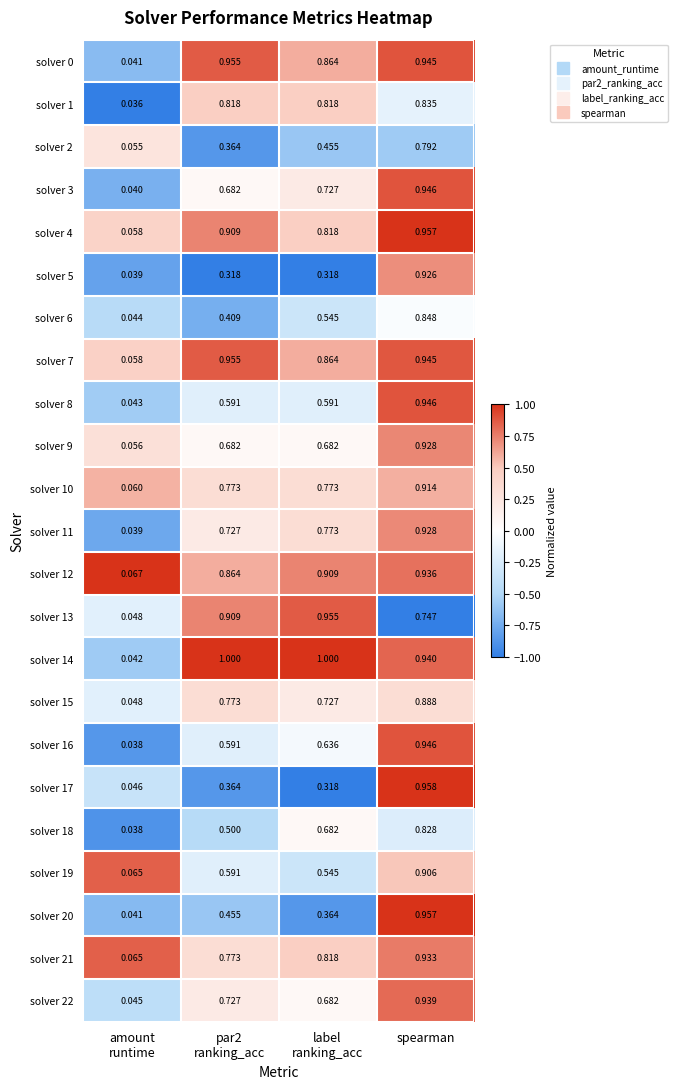

At which category is the sum across all series the highest?

spearman